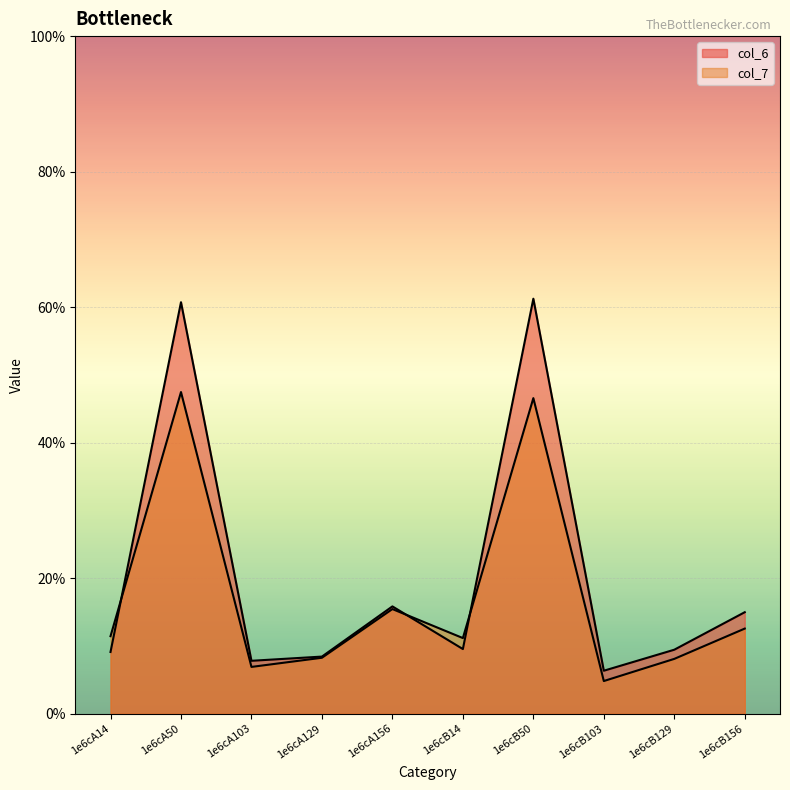

Reading left to right, extract all data points from this chart.

col_6: 1e6cA14=9.1	1e6cA50=60.7	1e6cA103=7.8	1e6cA129=8.4	1e6cA156=15.8	1e6cB14=9.5	1e6cB50=61.2	1e6cB103=6.3	1e6cB129=9.4	1e6cB156=15.0
col_7: 1e6cA14=11.4	1e6cA50=47.5	1e6cA103=6.9	1e6cA129=8.3	1e6cA156=15.4	1e6cB14=11.2	1e6cB50=46.6	1e6cB103=4.8	1e6cB129=8.1	1e6cB156=12.6